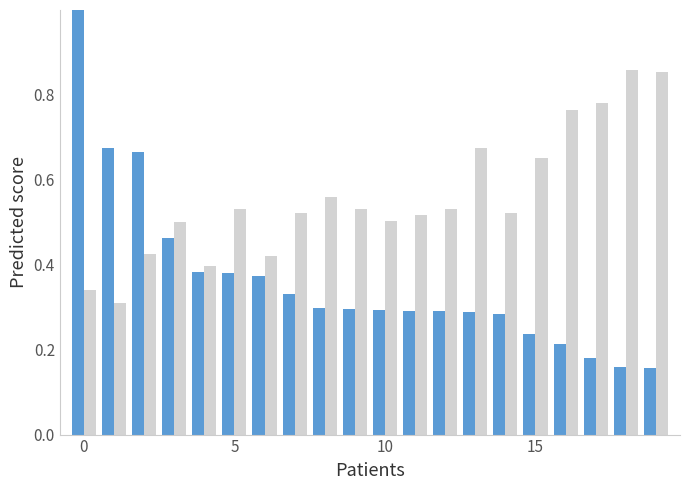

What is the maximum value shown in the chart?

1.0